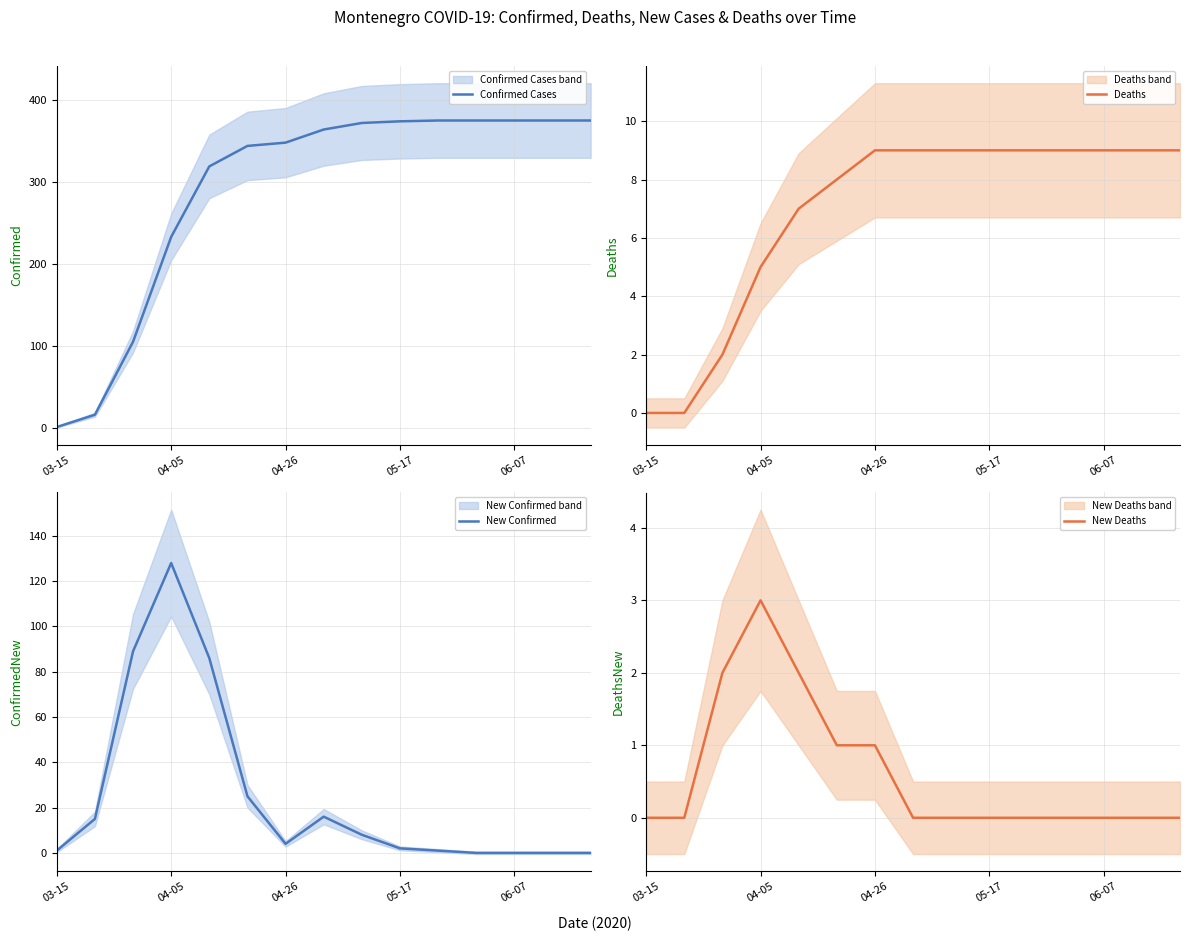

Count the number of data series in this chart.

4